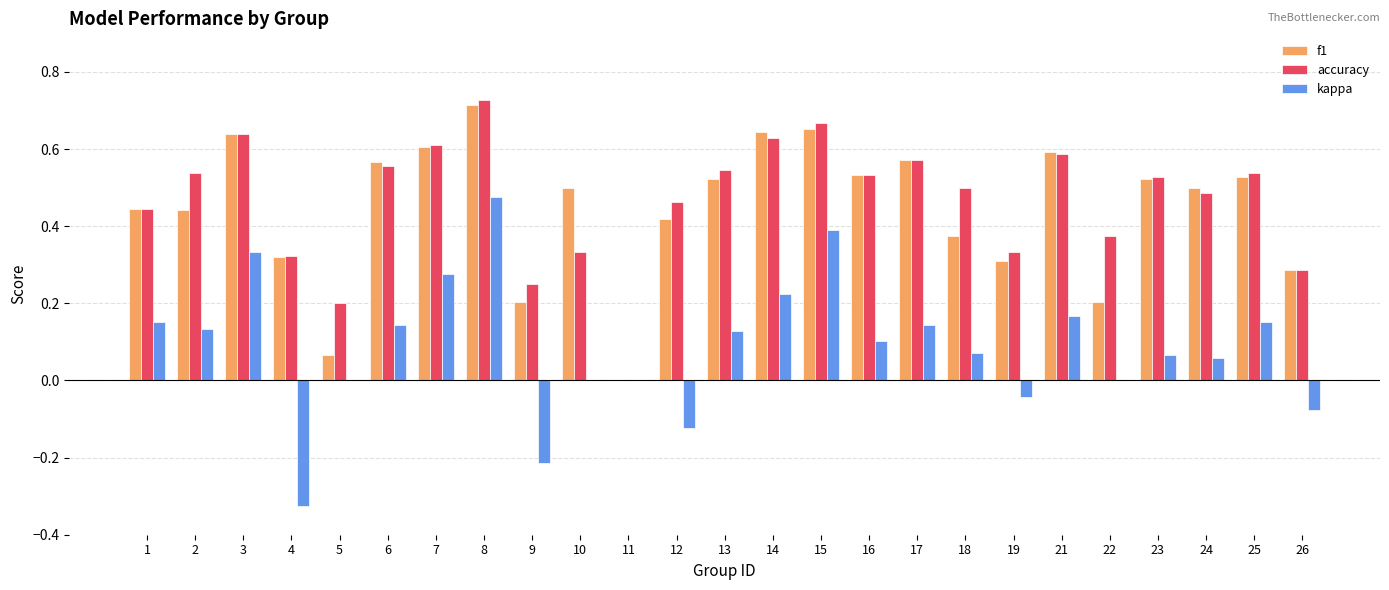

Is it true that kappa equals 0.2 at 8?

False